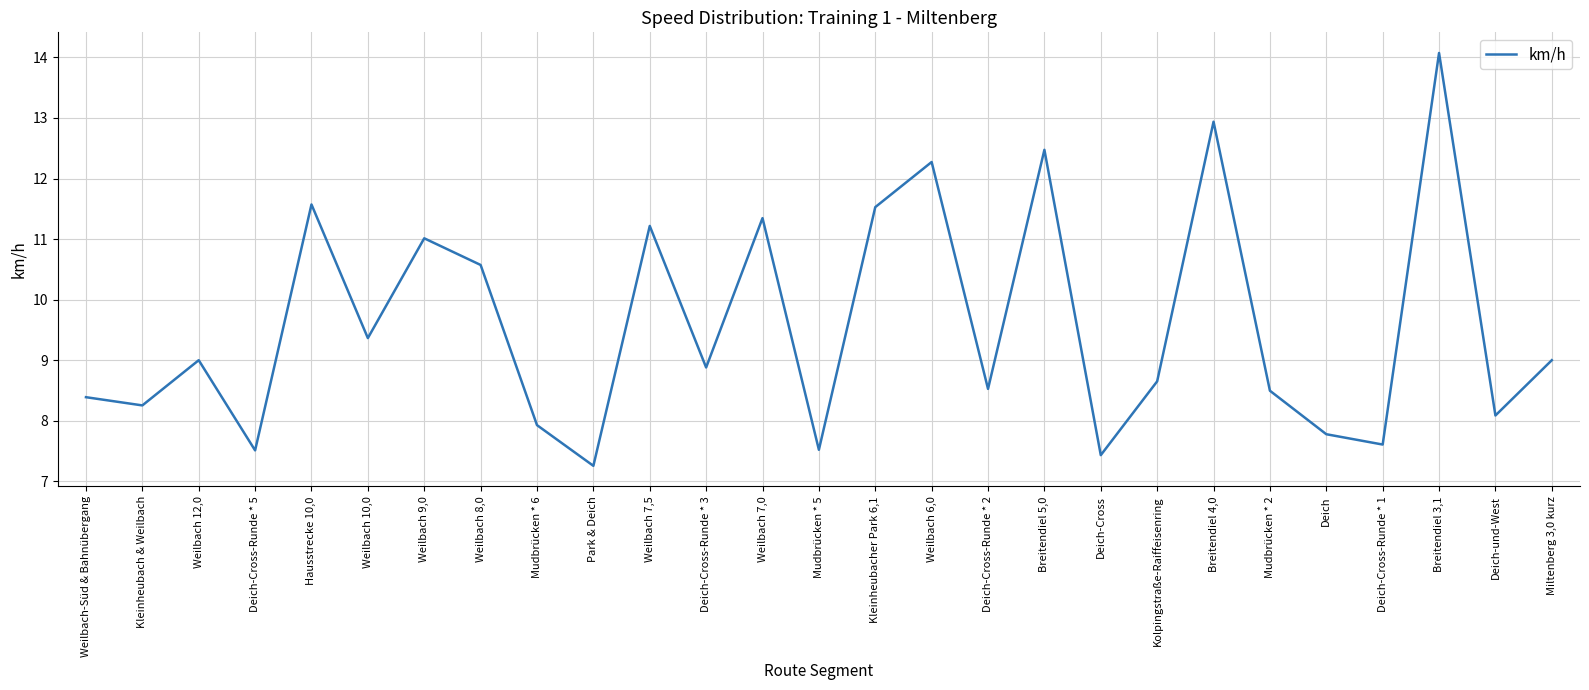

At which category does the data reach its first local valley?

Kleinheubach & Weilbach